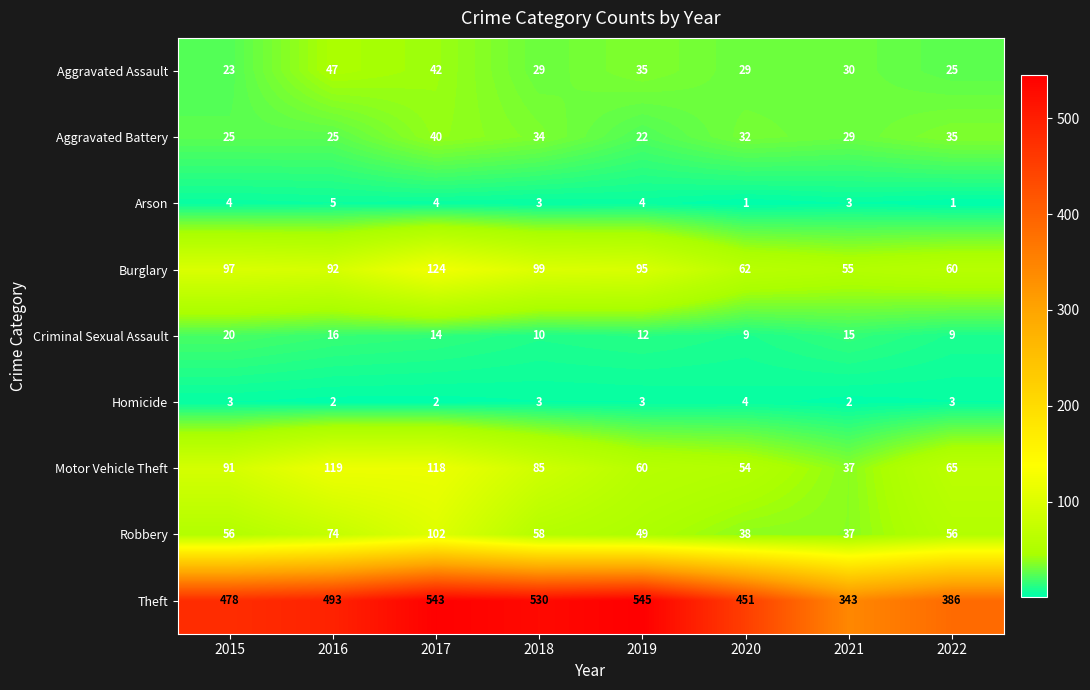

Is it true that Criminal Sexual Assault equals 8 at 2019?

False